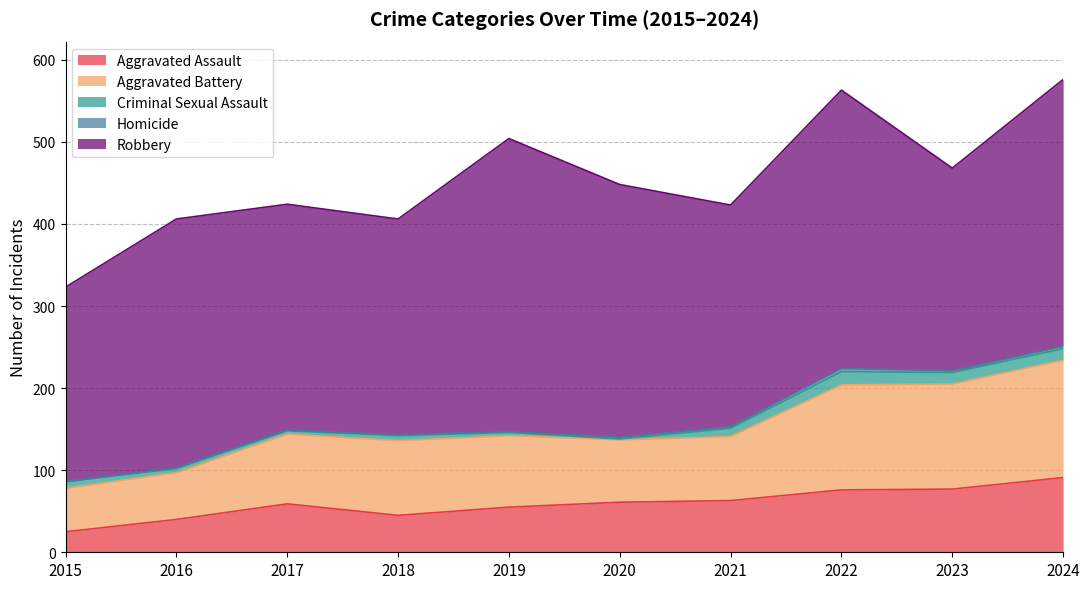

At which label is Aggravated Battery closest to 98?

2018